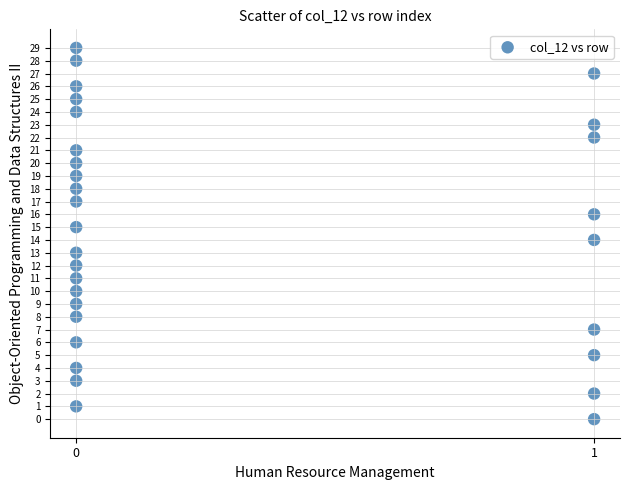

What is the range of Y values (max minus min)?

29